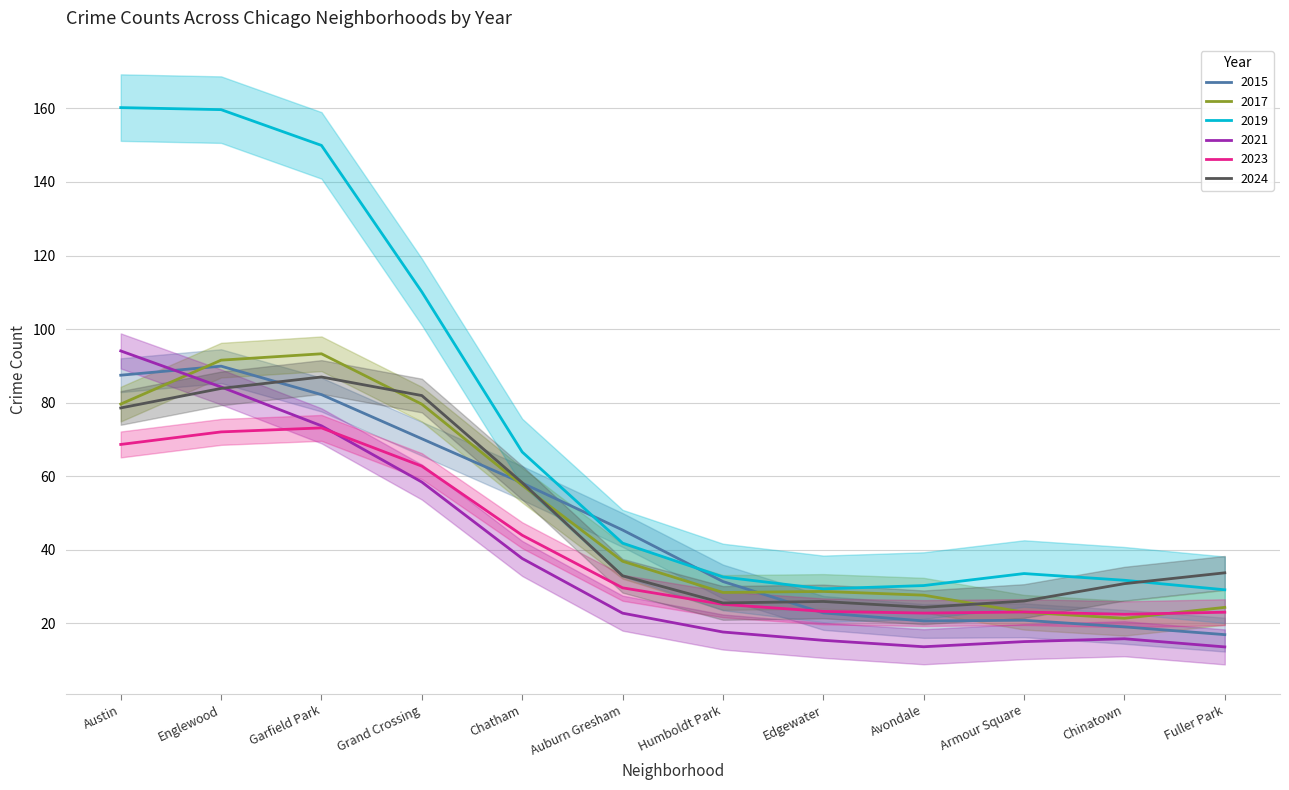

Is it true that 2015 equals 89.9 at Englewood?

True